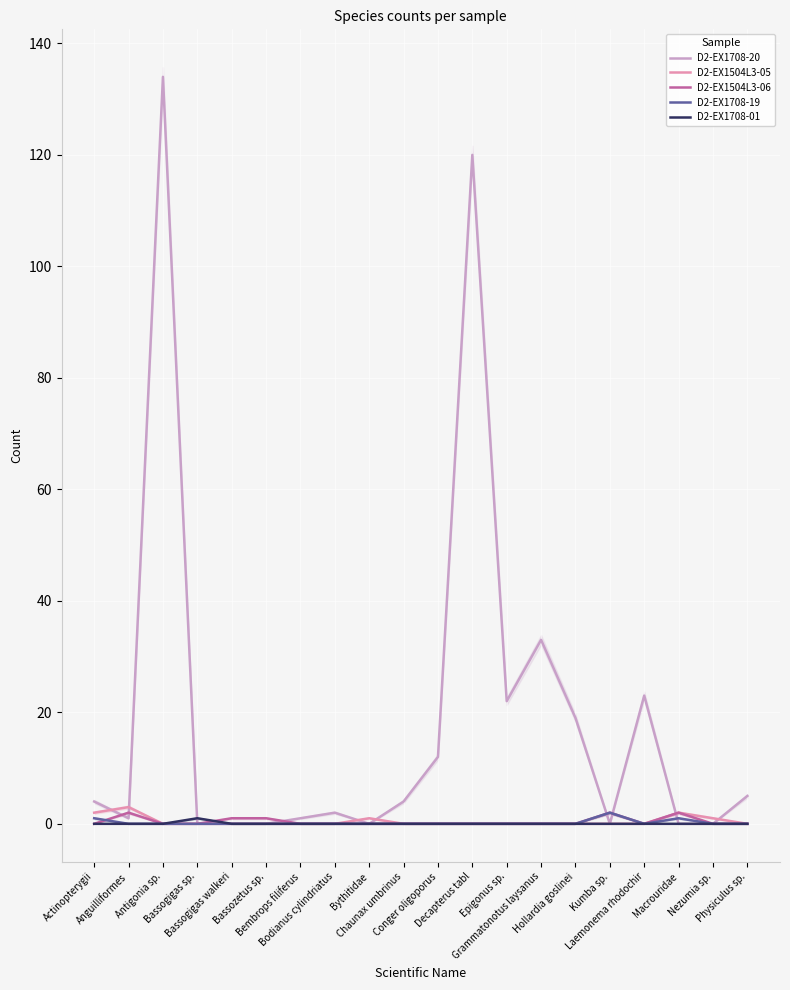

The D2-EX1708-01 series shows 0 at Anguilliformes. True or false?

True